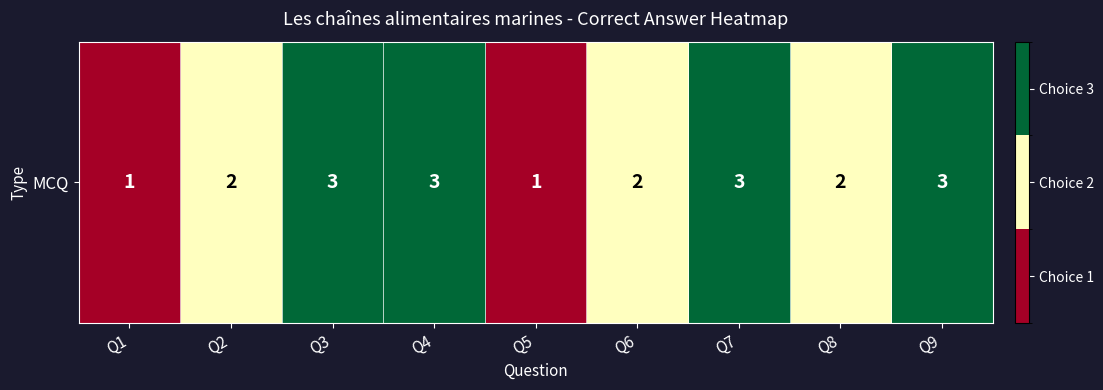

Reading right to left, extract all data points from this chart.

Q9=3	Q8=2	Q7=3	Q6=2	Q5=1	Q4=3	Q3=3	Q2=2	Q1=1